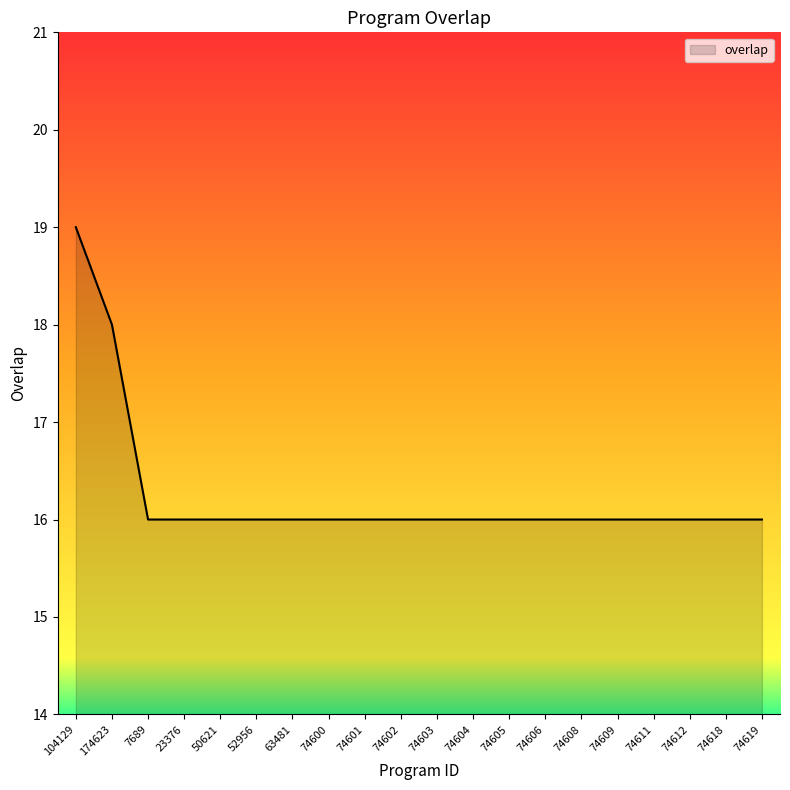

Is it true that the value at 74606 is 16?

True